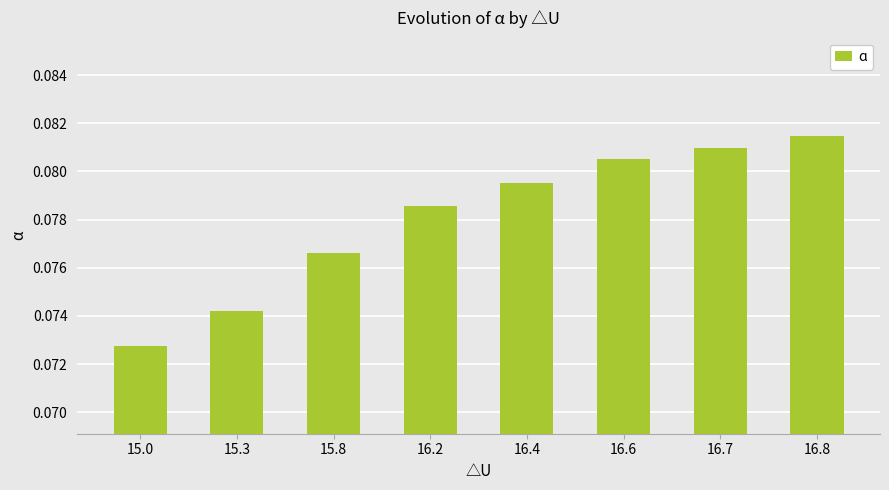

Which label corresponds to the largest value in the chart?

16.8